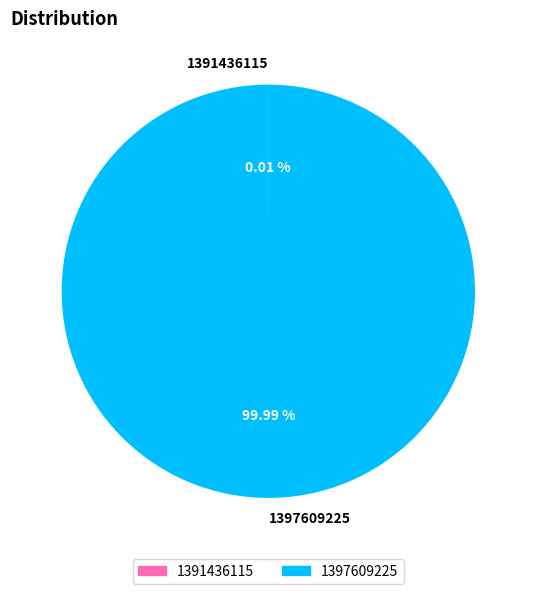

To the nearest percent, what portion does 1397609225 represent?

100%